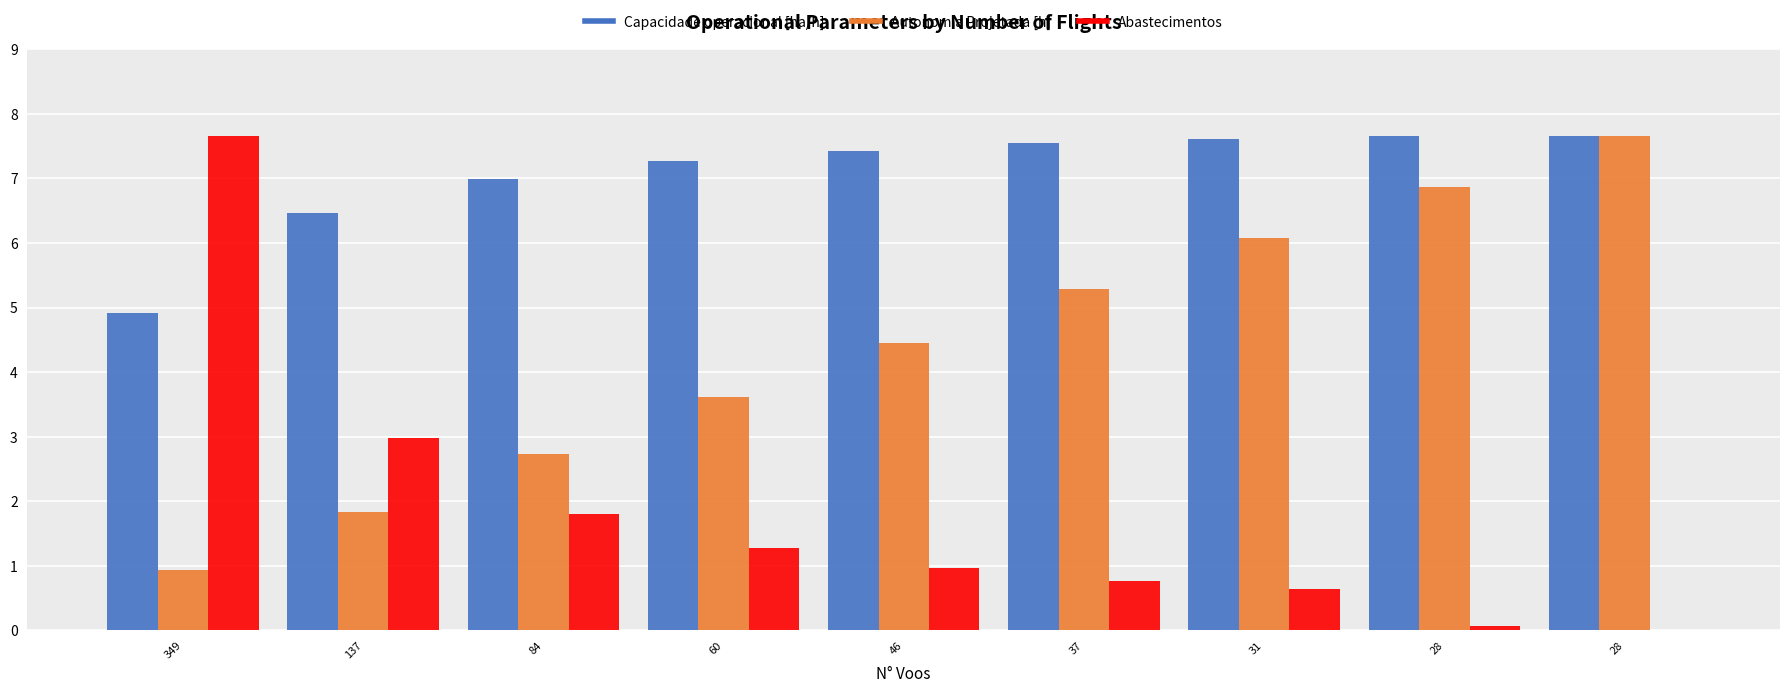

At how many categories does at least one series exceed 5?

9